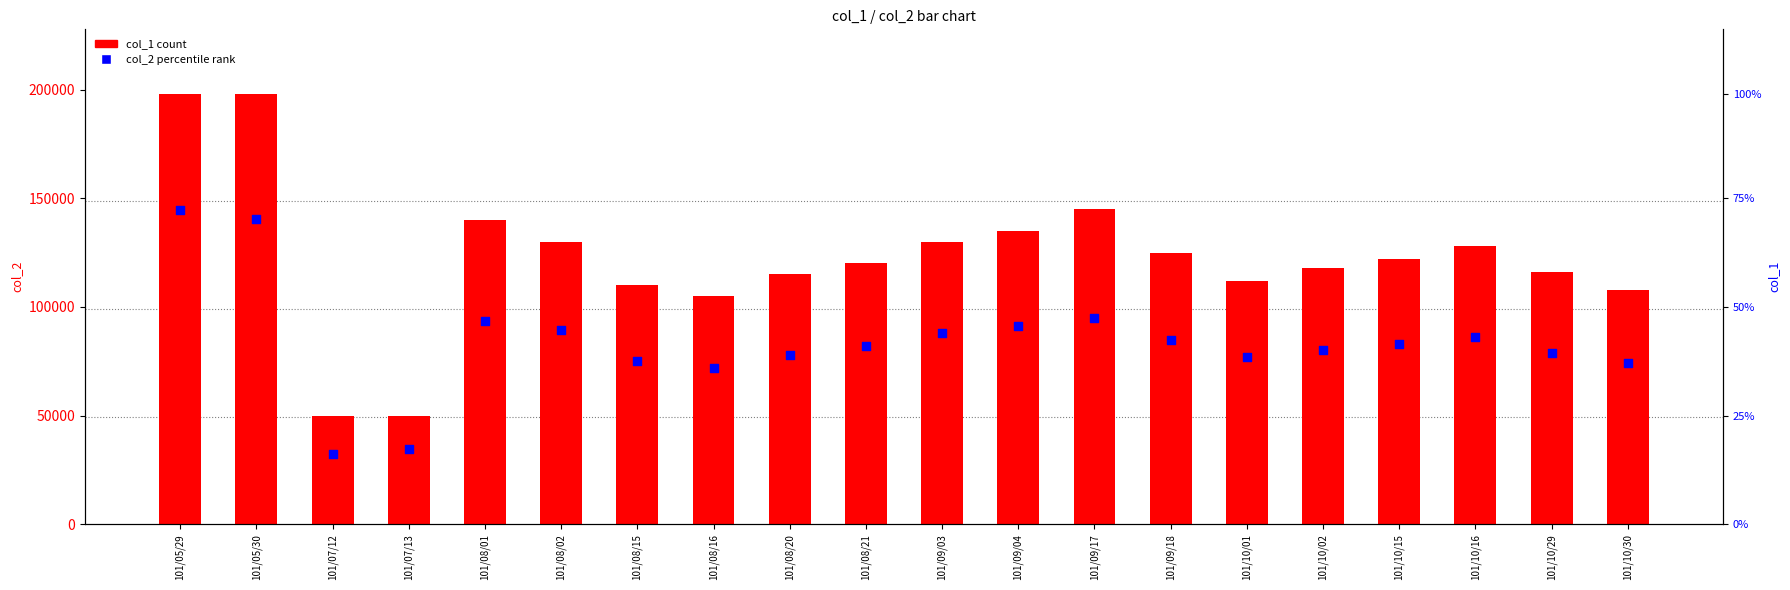

Which series has the largest total across all categories?

col_1 (count)